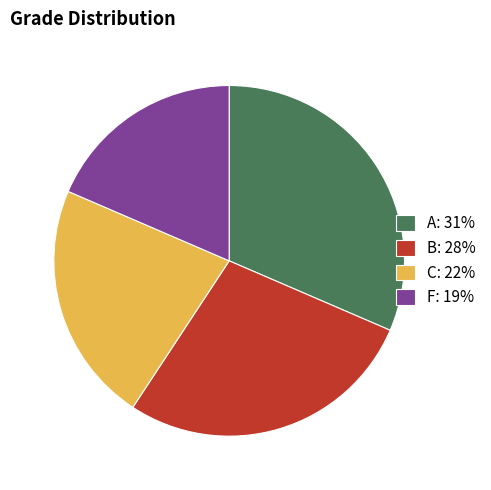

Combined, do F: 19% and C: 22% account for over 50%?

No